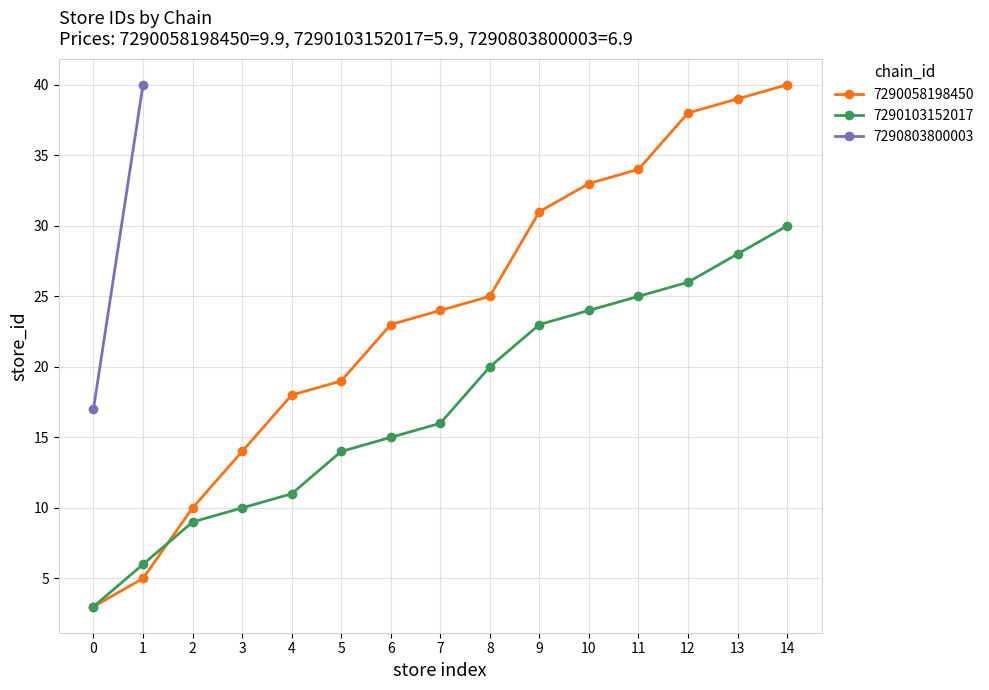

What is the sum of all 7290103152017 values?

260